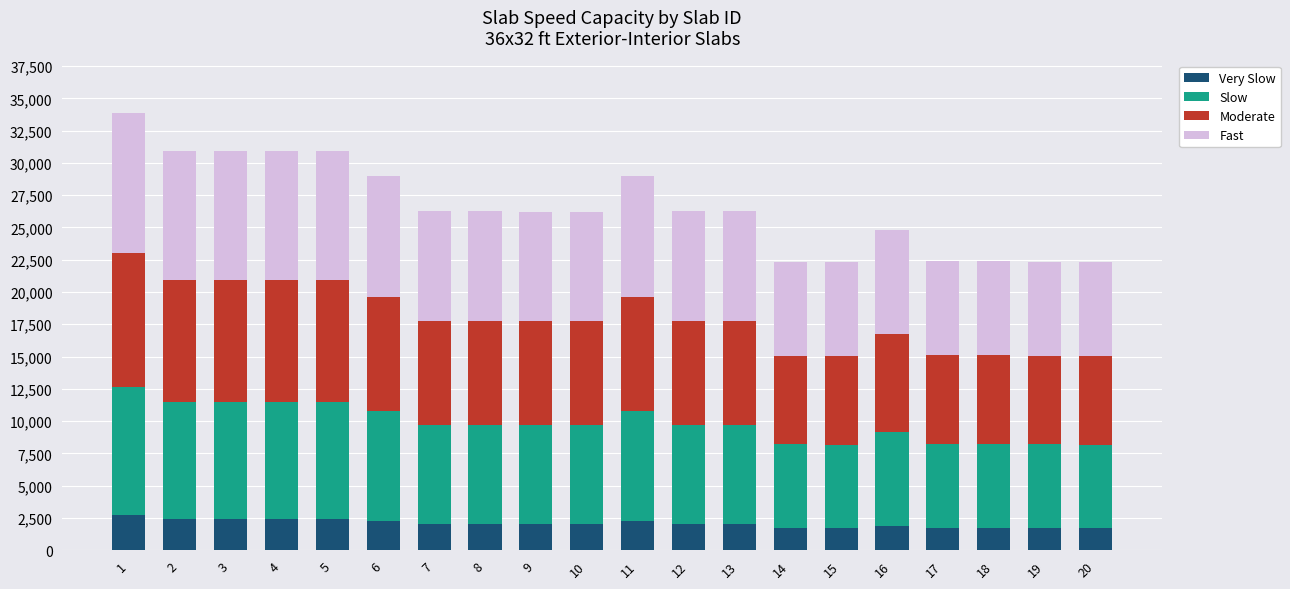

What are all the series names shown in the legend?

Very Slow, Slow, Moderate, Fast